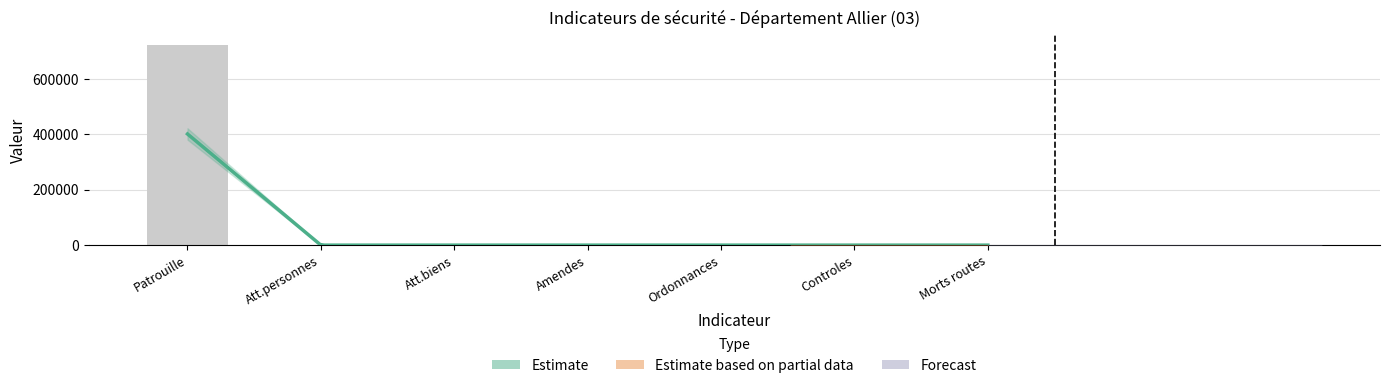

Reading left to right, transcribe all the data shown in this chart.

723349.8	47.4	223.9	760.8	32.3	0.0	49.3